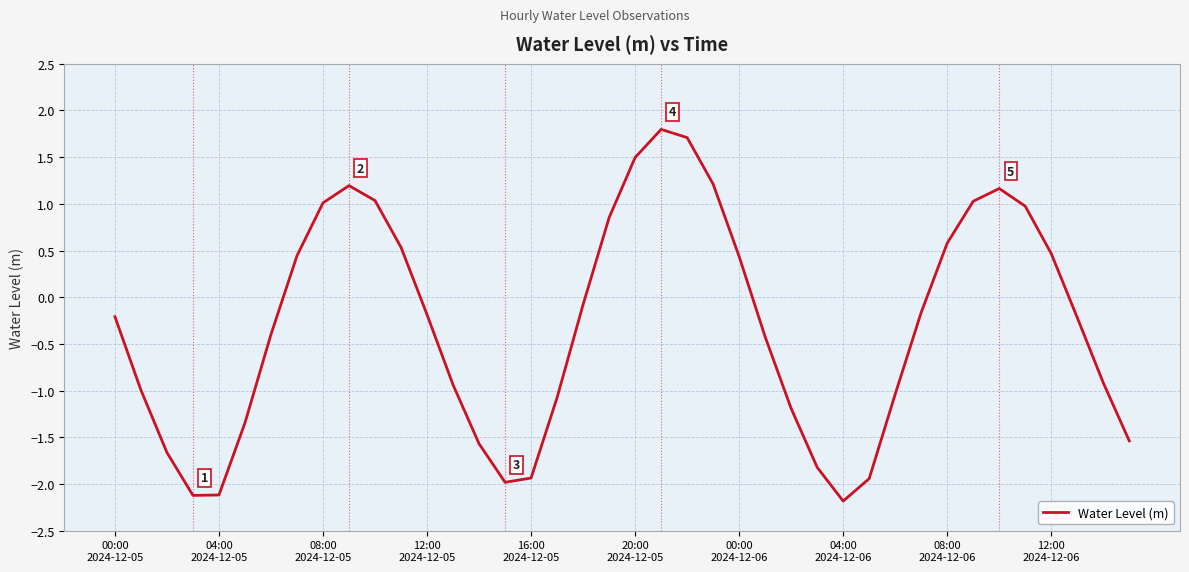

What is the minimum value shown in the chart?

-2.2